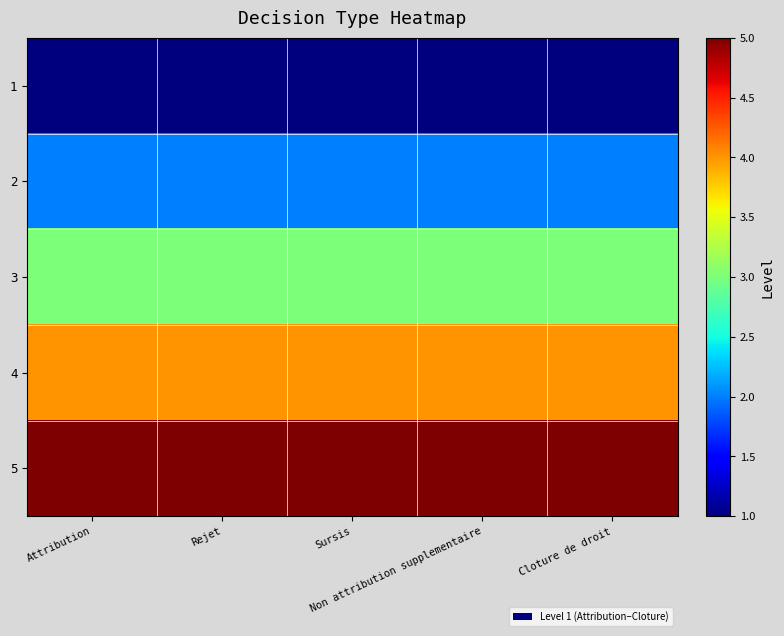

At which category is the sum across all series the highest?

Attribution